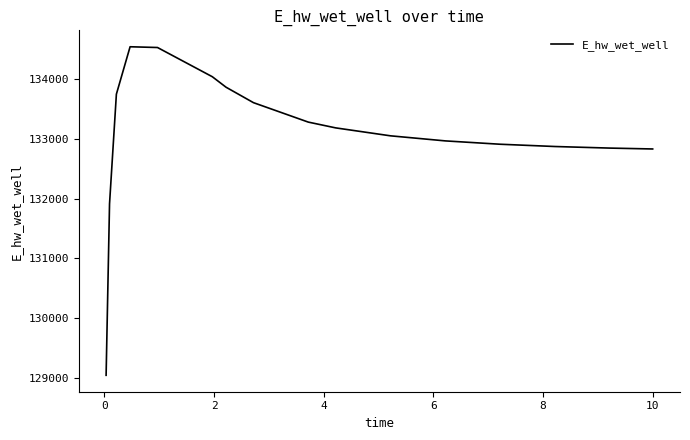

What is the difference between the maximum and minimum values?

5507.7